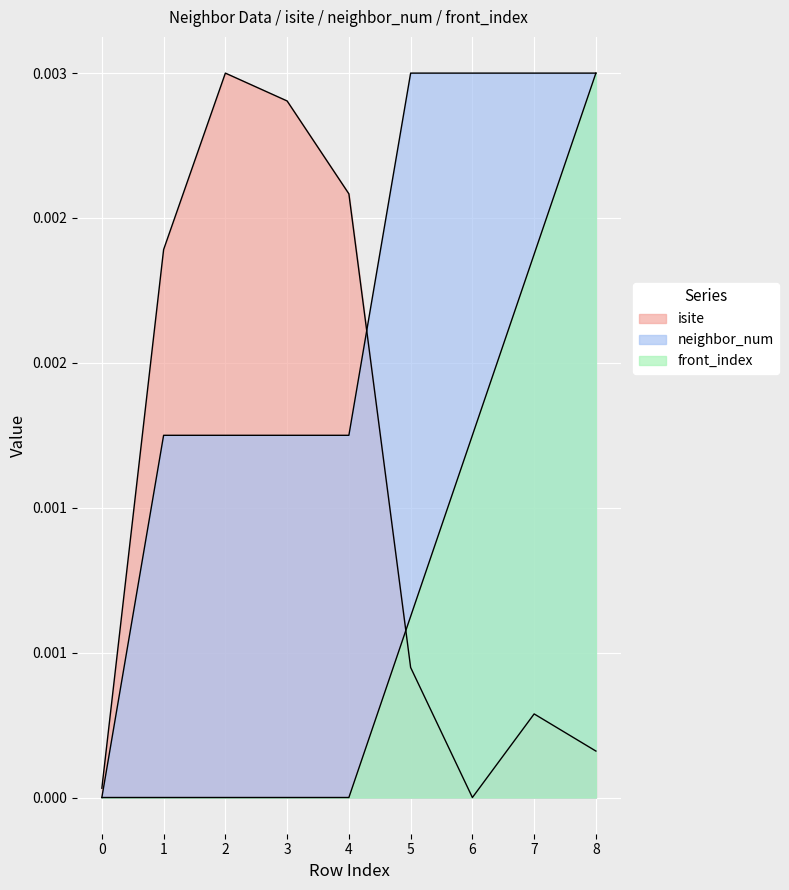

How many positive values does the front_index series have?

4